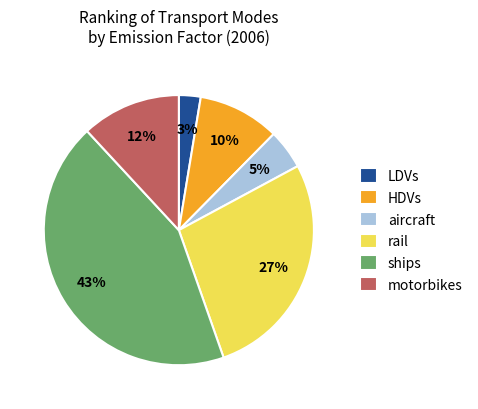

To the nearest percent, what is the average slice percentage?

17%